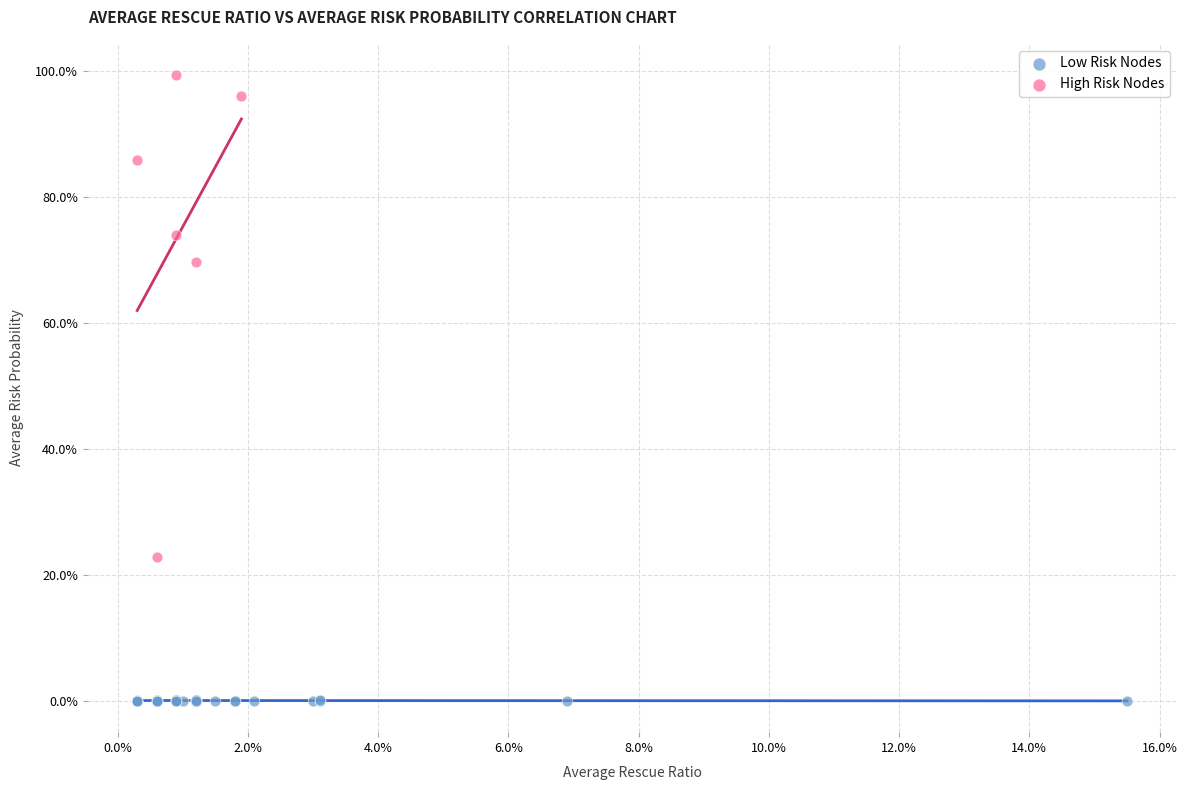

Which series has the widest spread of Y values?

High Risk Nodes